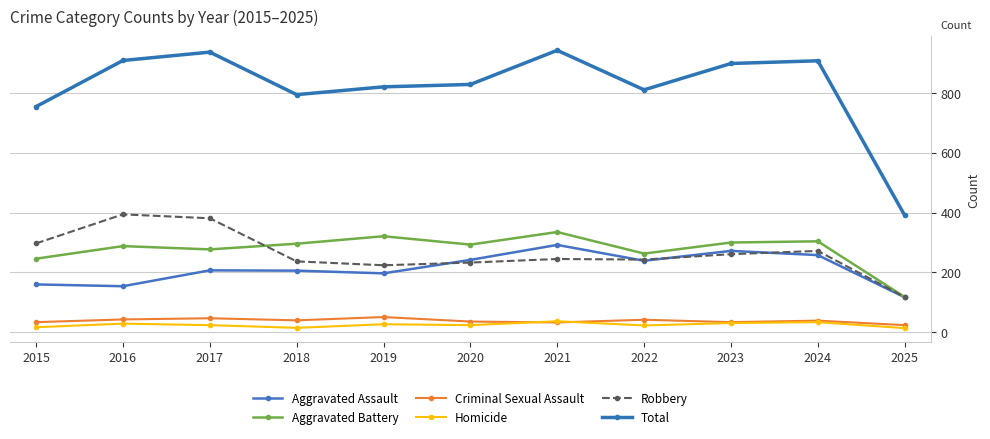

Is this an area chart (filled region under the line)?

No